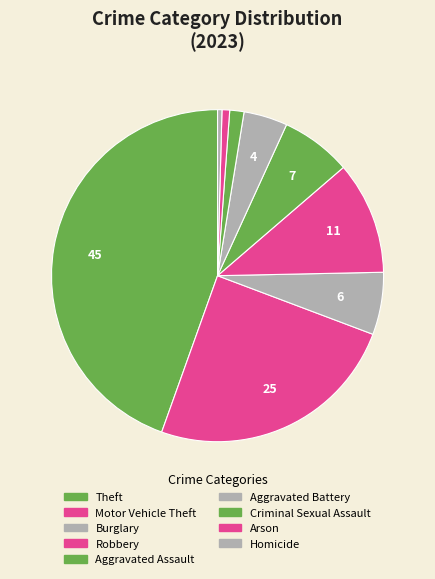

To the nearest percent, what is the average slice percentage?

11%